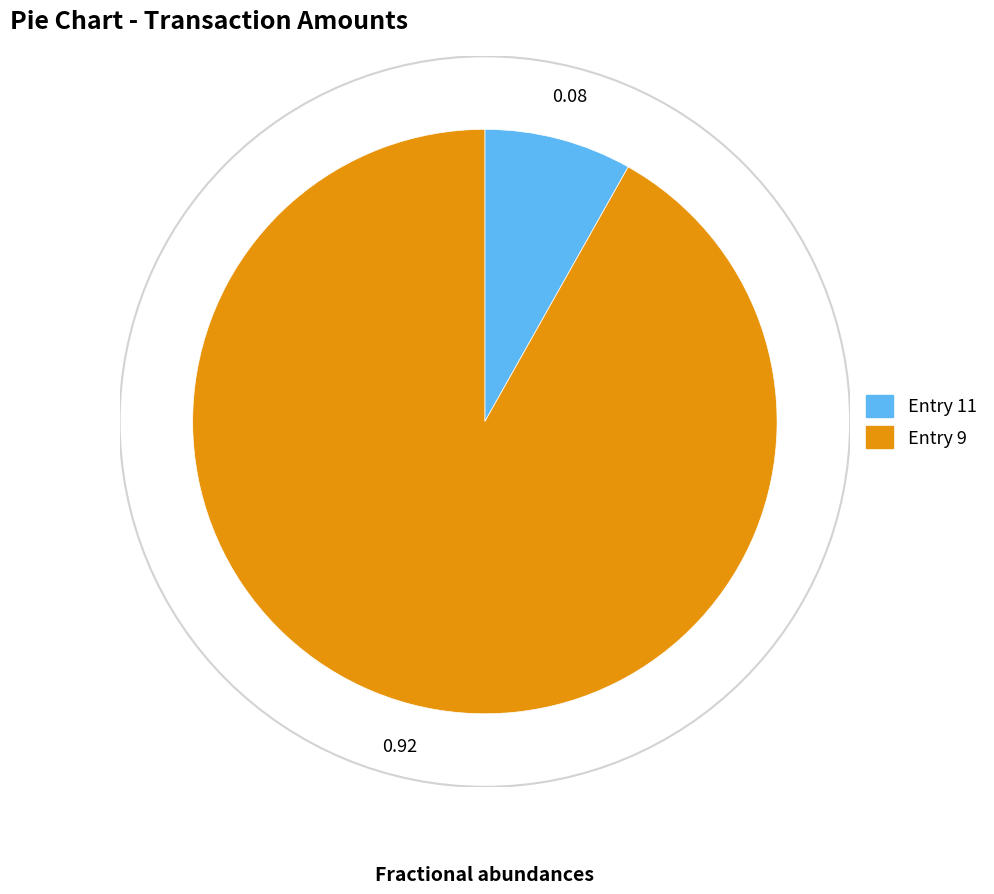

How many segments does this pie chart have?

2